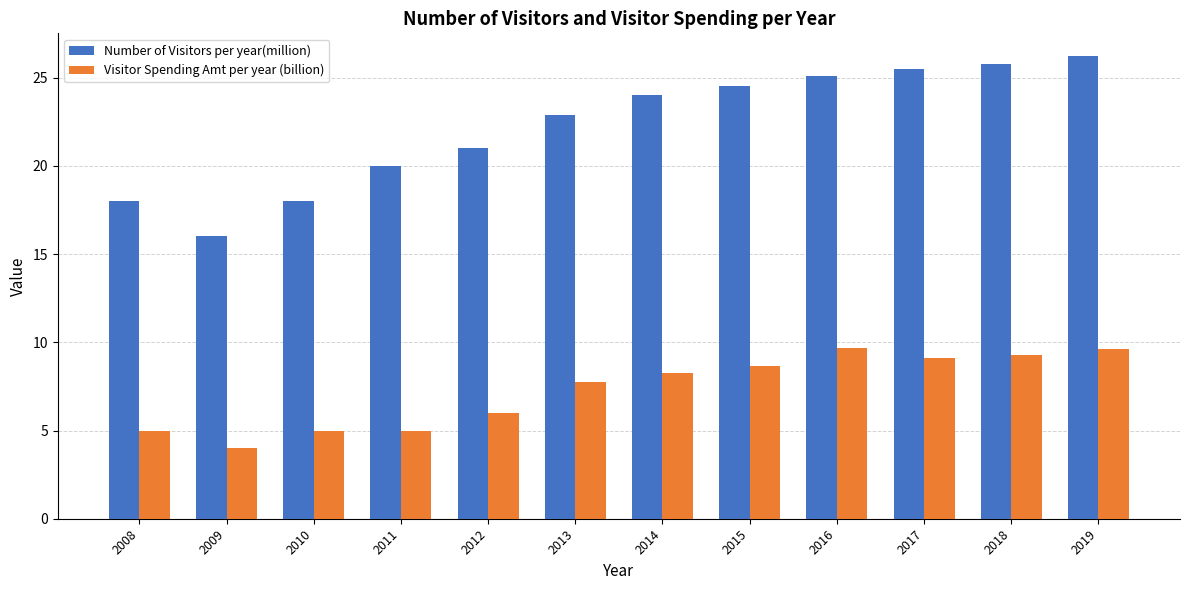

The value of Number of Visitors per year(million) at 2017 is 45.8. True or false?

False